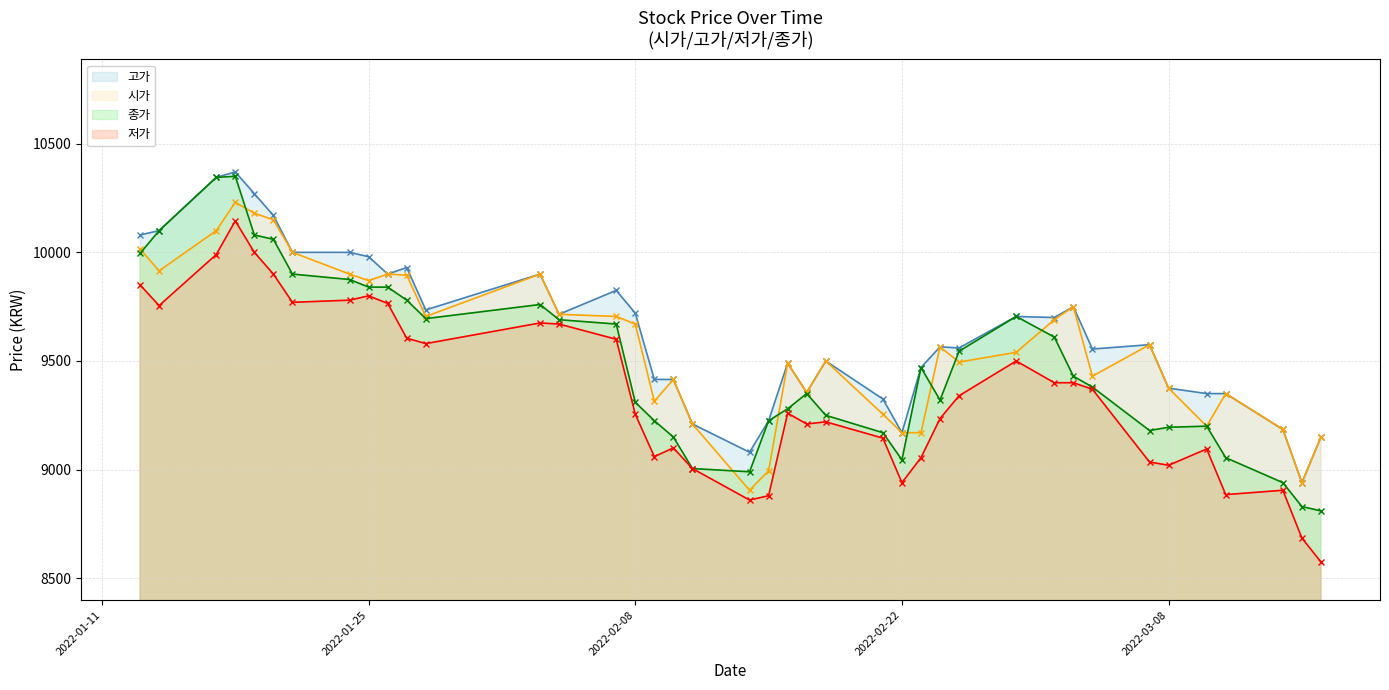

What is the total value across all series at 2022-02-08?

37955